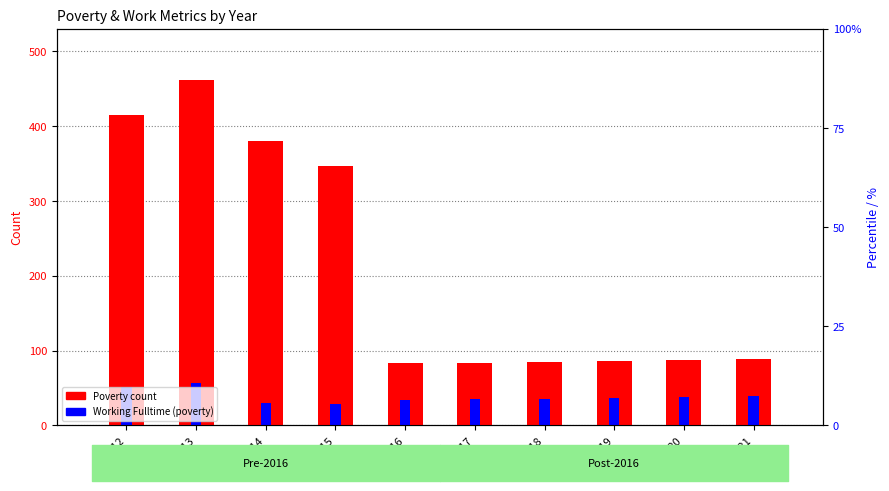

What is the approximate value of Poverty count at 2021, to the nearest 10?

90